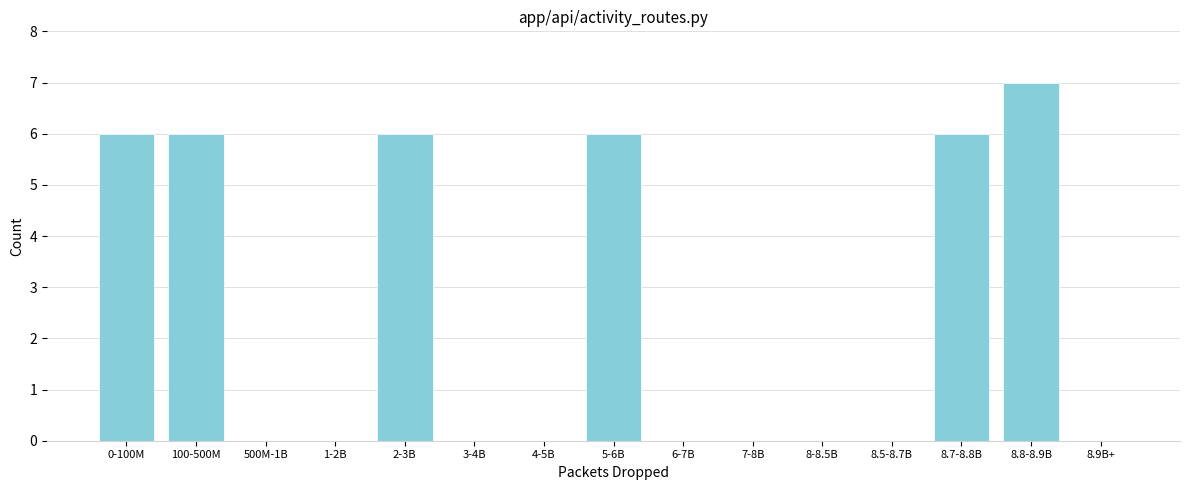

Reading left to right, what are all the values shown in this chart?

0-100M=6	100-500M=6	500M-1B=0	1-2B=0	2-3B=6	3-4B=0	4-5B=0	5-6B=6	6-7B=0	7-8B=0	8-8.5B=0	8.5-8.7B=0	8.7-8.8B=6	8.8-8.9B=7	8.9B+=0